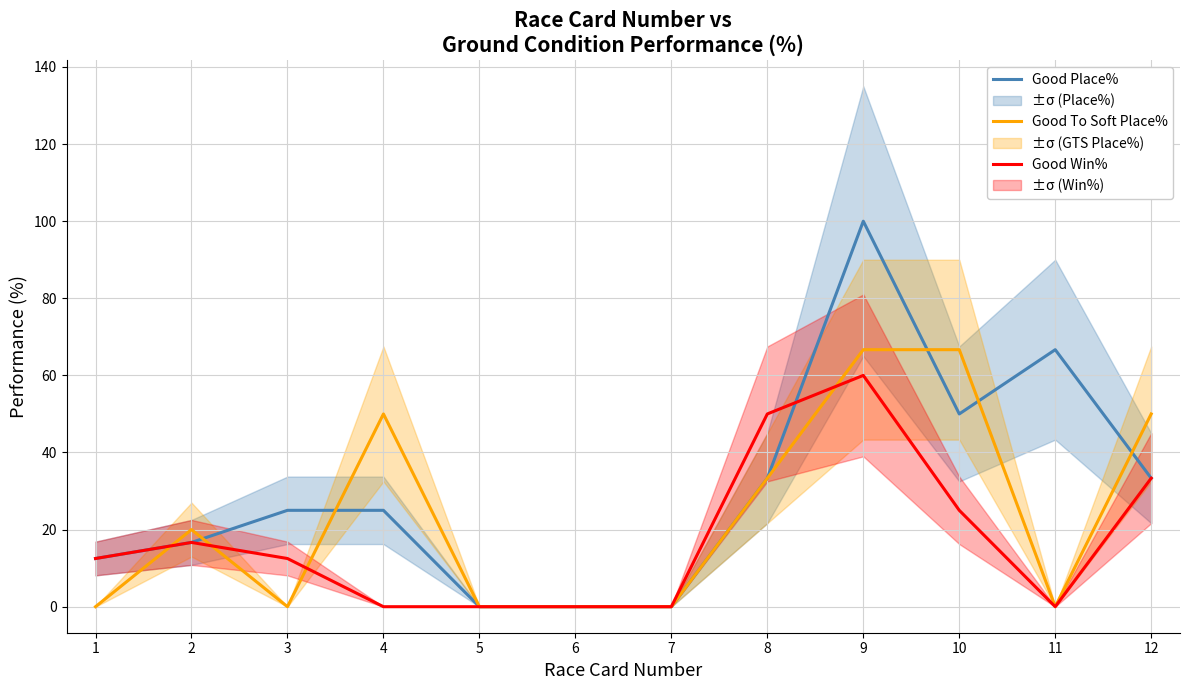

What is the sum of all Good Win% values?

210.0